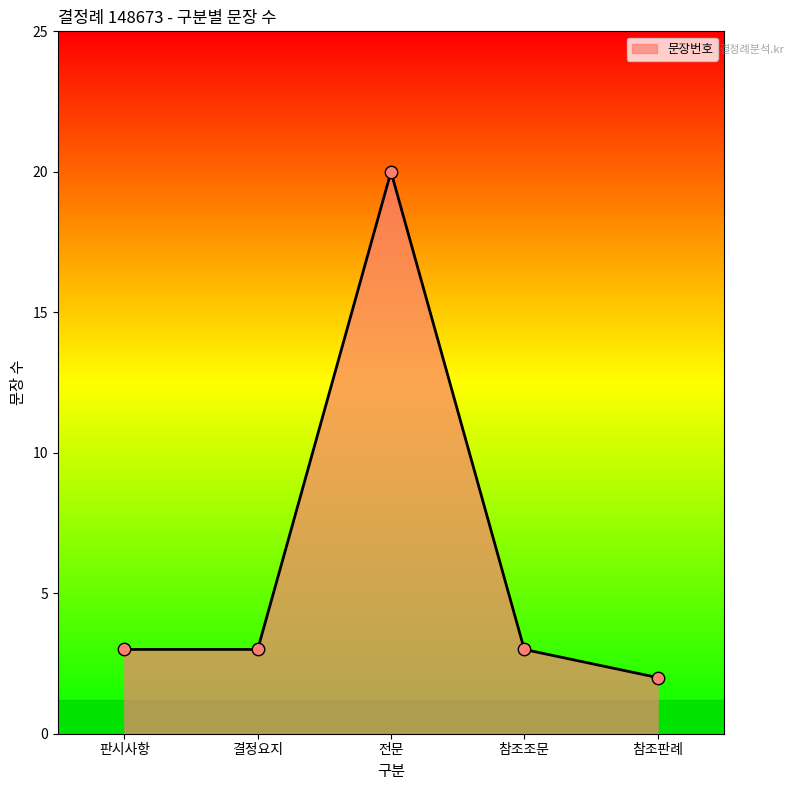

Approximately how many times larger is the value at 참조조문 compared to 참조판례?

1.5